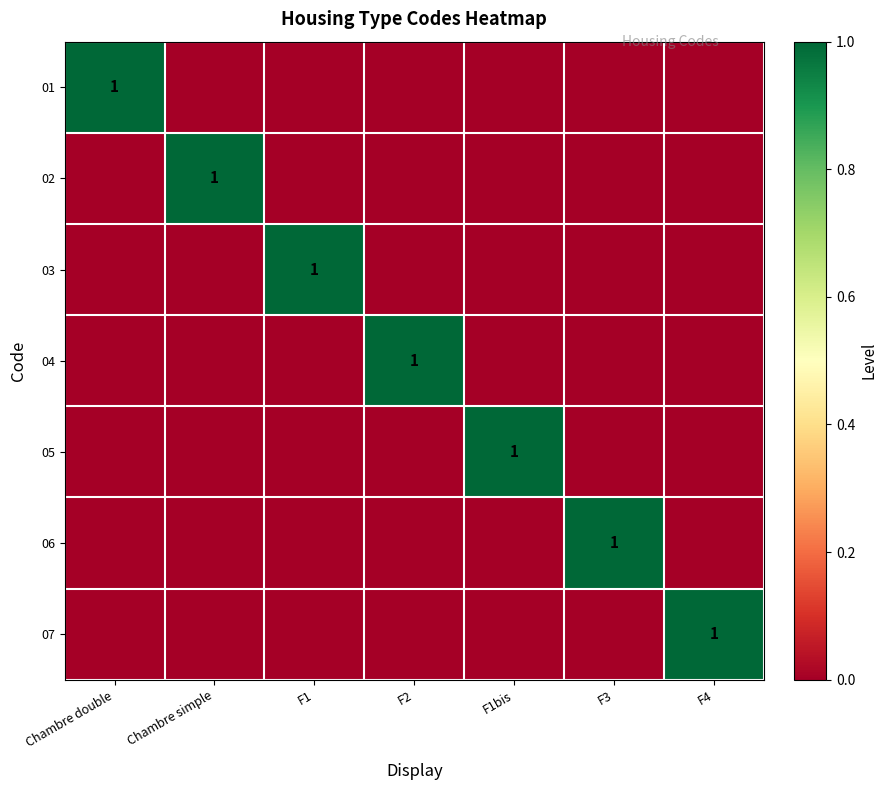

The 05 series shows 1 at F1bis. True or false?

True